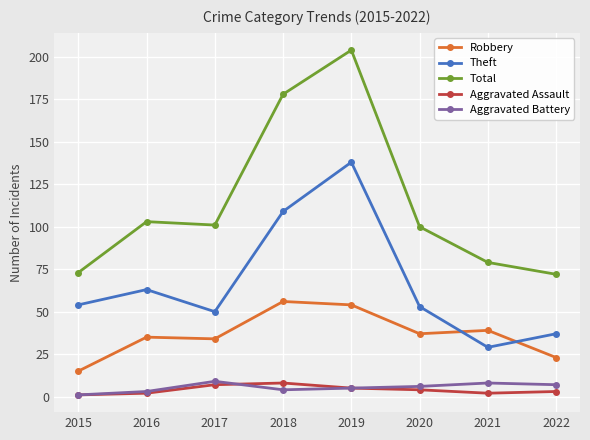

How many categories are shown in the chart?

8